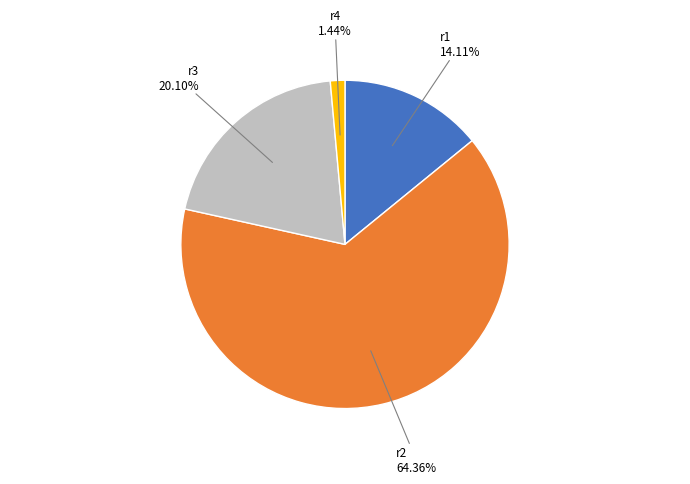

Is there any slice that represents more than half of the pie?

Yes